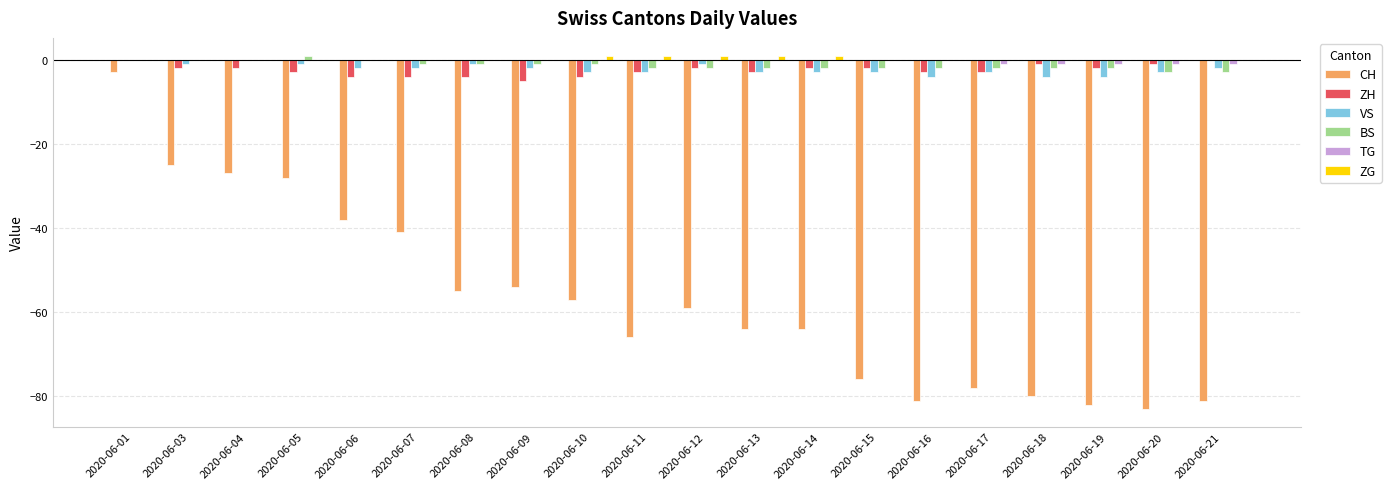

What is the sum of all BS values?

-27